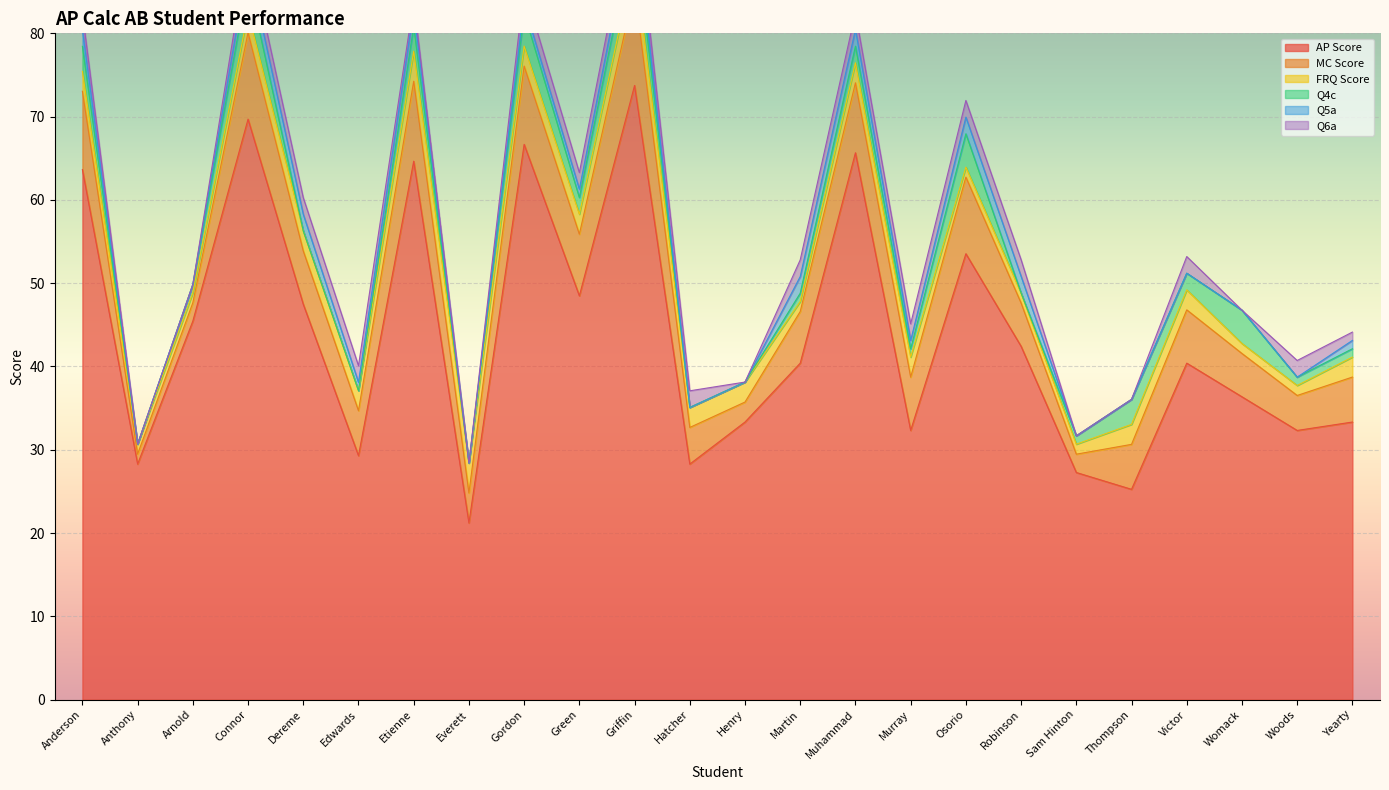

The Q5a series shows 0.0 at Everett. True or false?

True